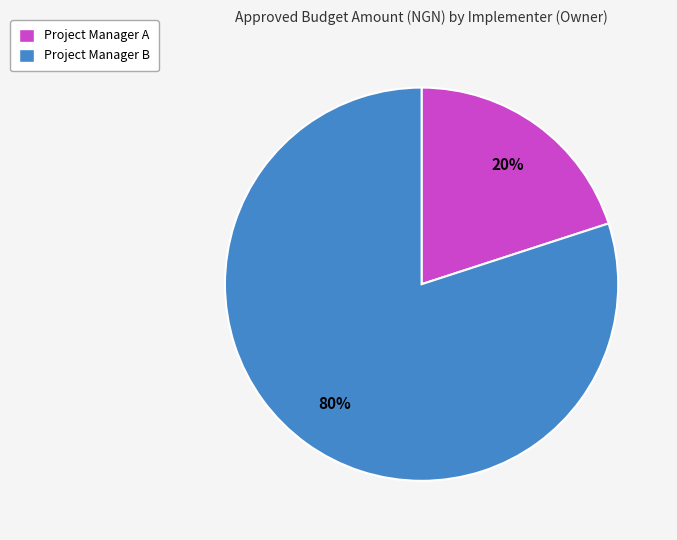

To the nearest percent, what percentage of the pie is Project Manager B?

80%